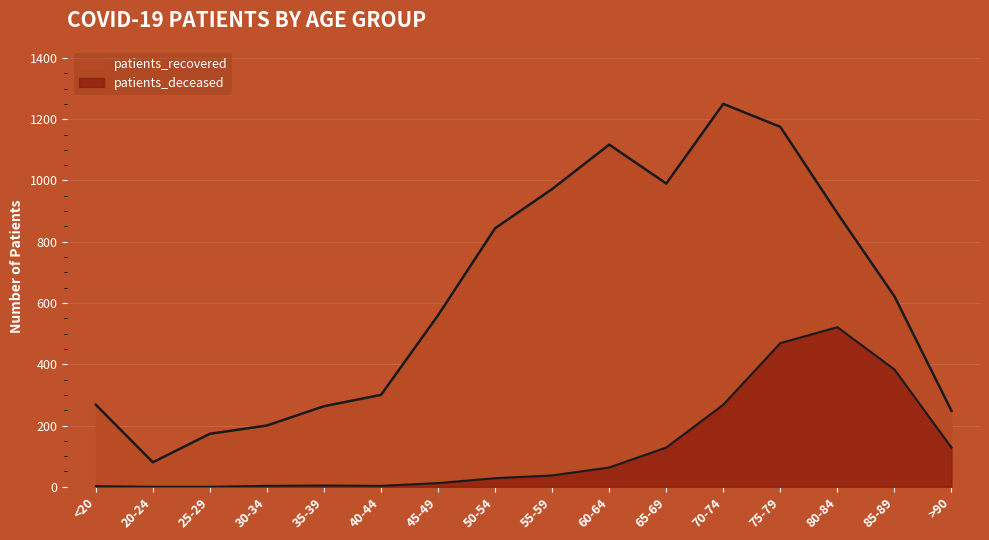

What is the sum of the patients_recovered values at 40-44 and 45-49?

860